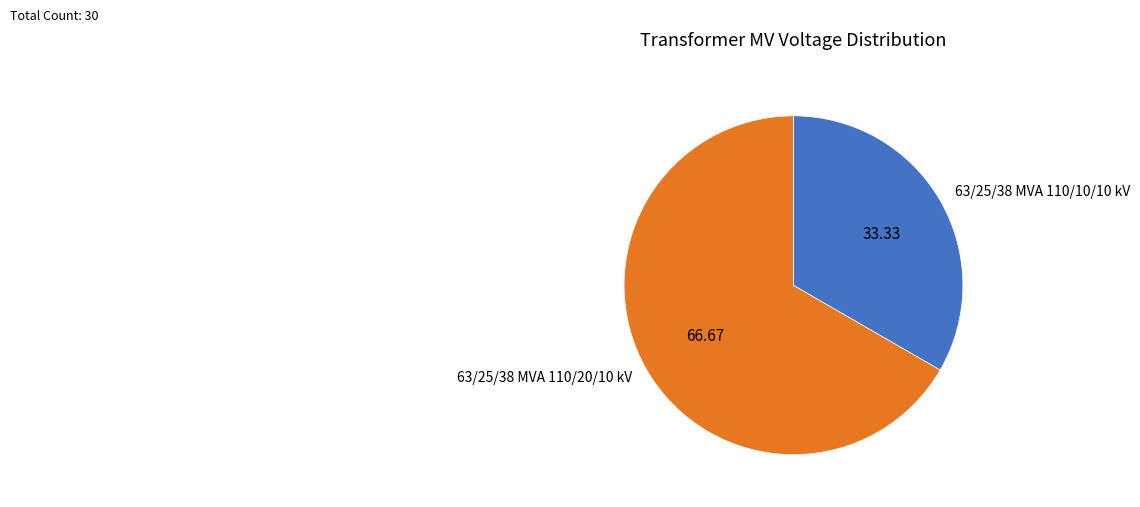

Do 63/25/38 MVA 110/10/10 kV and 63/25/38 MVA 110/20/10 kV together represent more than half of the pie?

Yes